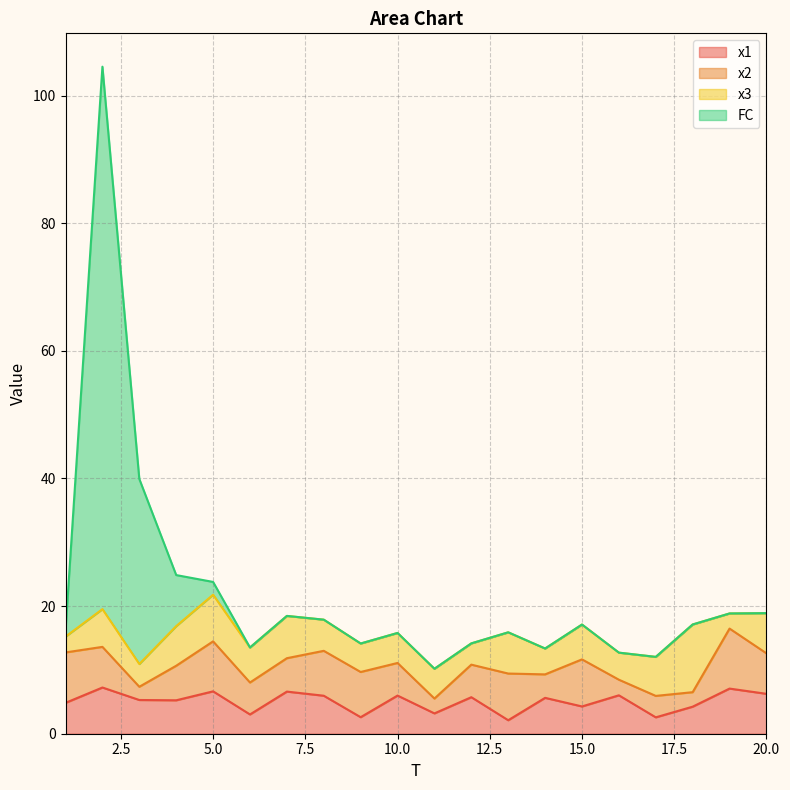

What is the spread (max minus min) of values at 2?

97.3